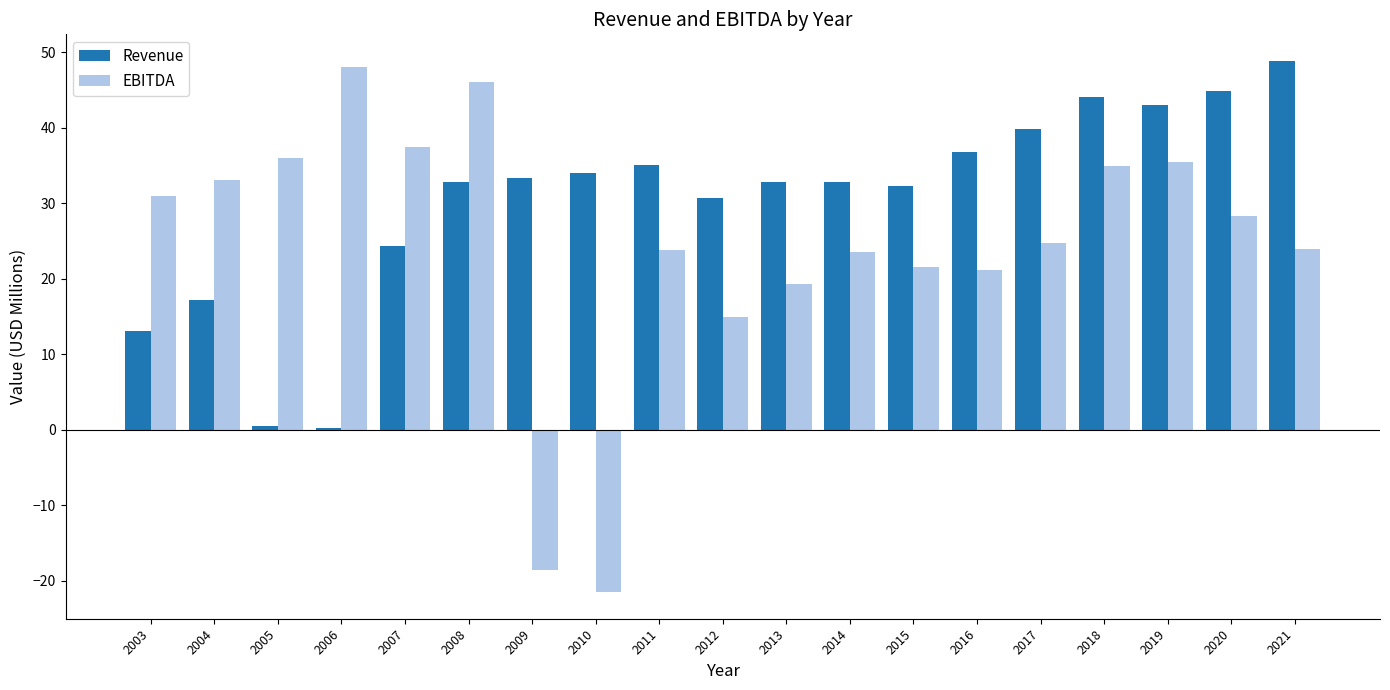

The value of EBITDA at 2020 is 41.8. True or false?

False